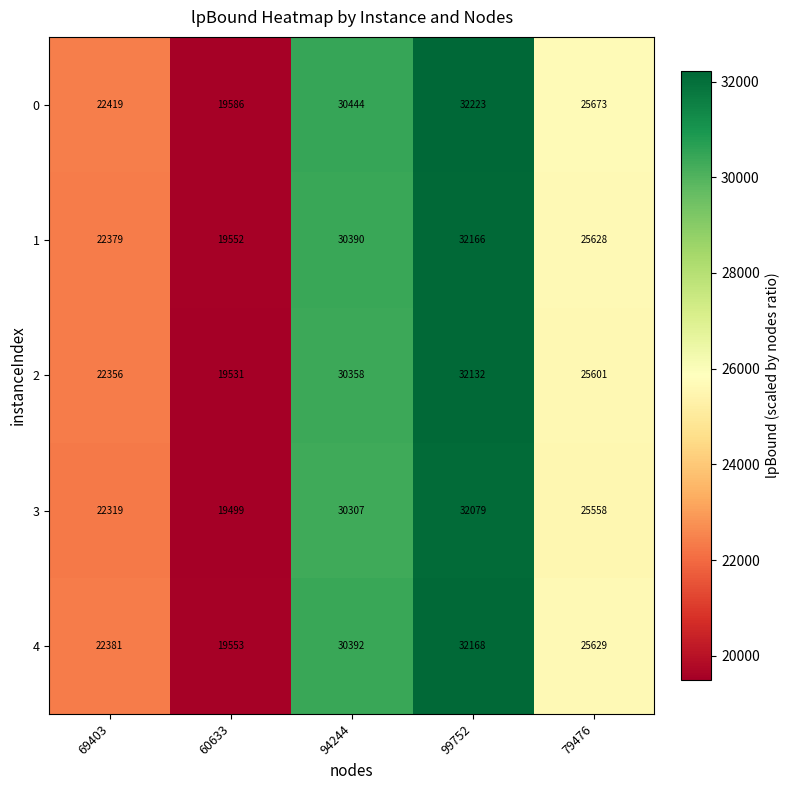

Reading left to right, extract all data points from this chart.

0: 22419	19586	30444	32223	25673
1: 22379	19552	30390	32166	25628
2: 22356	19531	30358	32132	25601
3: 22319	19499	30307	32079	25558
4: 22381	19553	30392	32168	25629